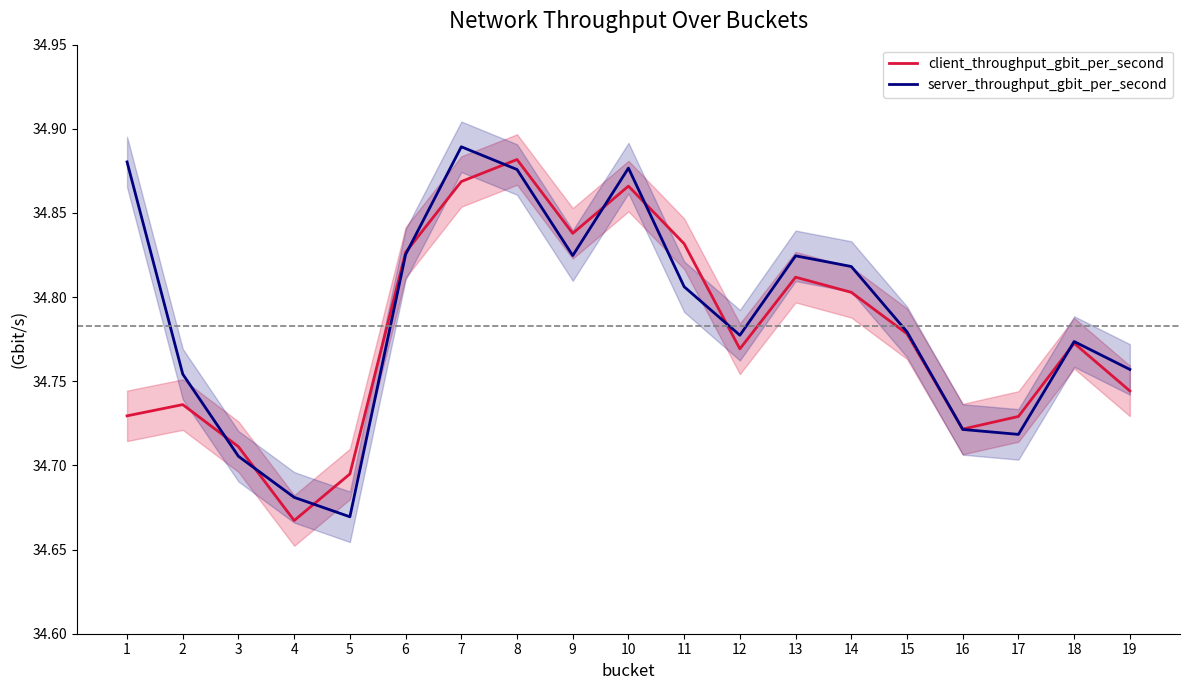

Rank the categories by server_throughput_gbit_per_second value from highest to lowest.

7, 1, 10, 8, 6, 9, 13, 14, 11, 15, 12, 18, 19, 2, 16, 17, 3, 4, 5